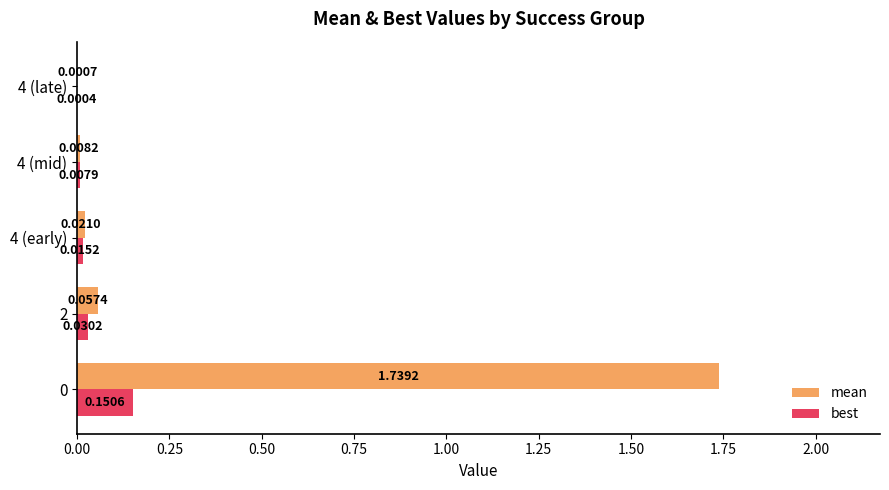

Between 0 and 4 (late), which series saw the biggest shift?

mean